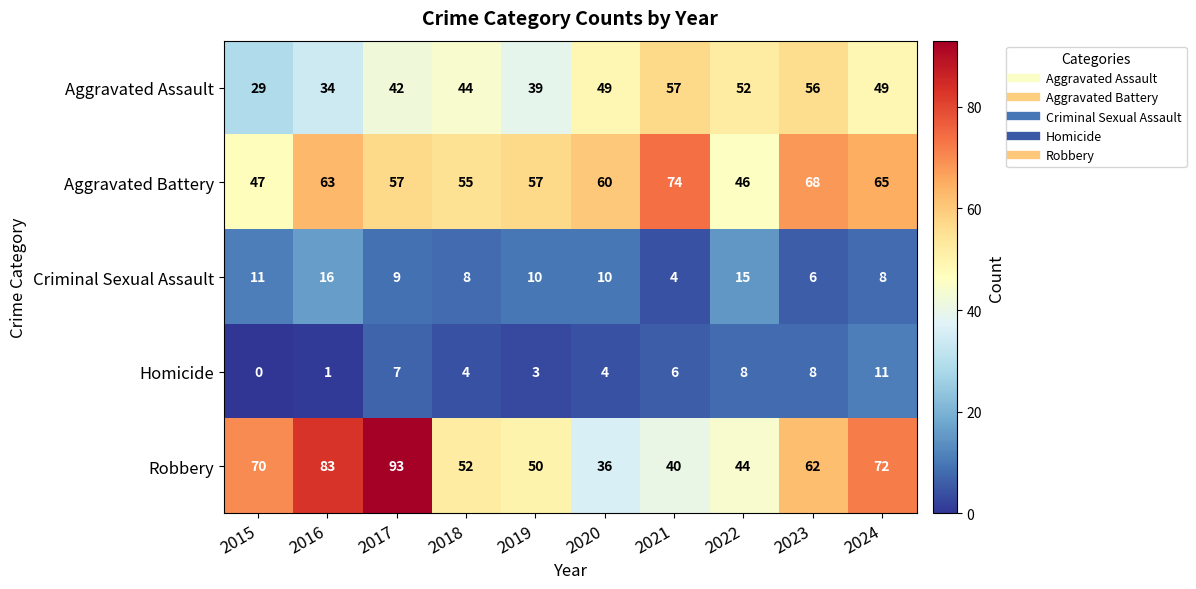

At 2021, list the series in order from largest to smallest.

Aggravated Battery, Aggravated Assault, Robbery, Homicide, Criminal Sexual Assault